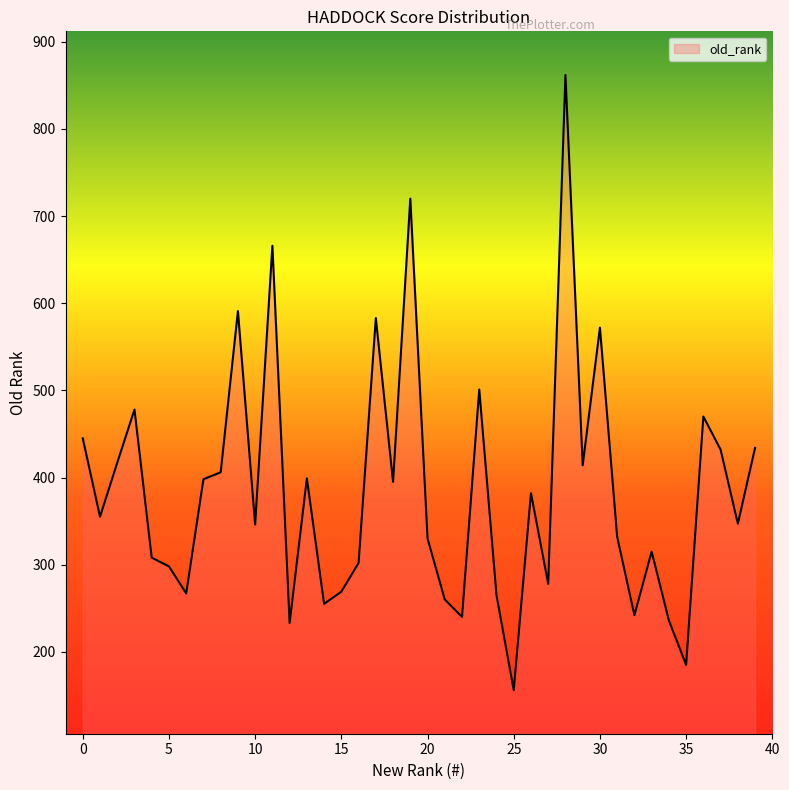

What is the difference between the maximum and second lowest values?

677